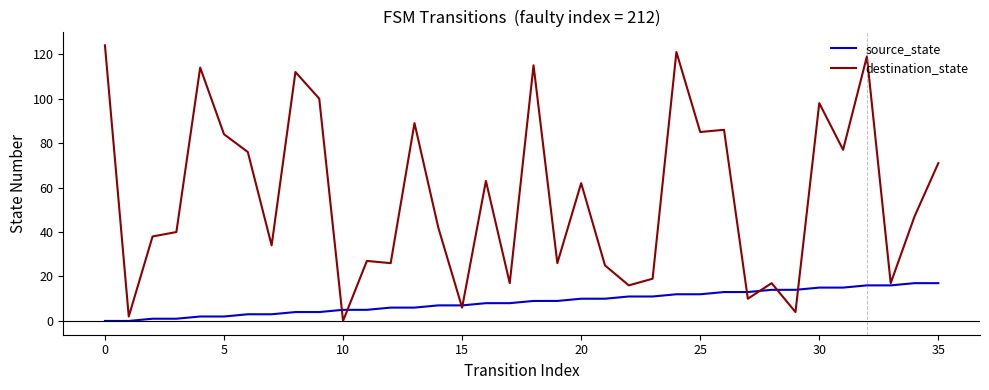

Which series has the largest total across all categories?

destination_state